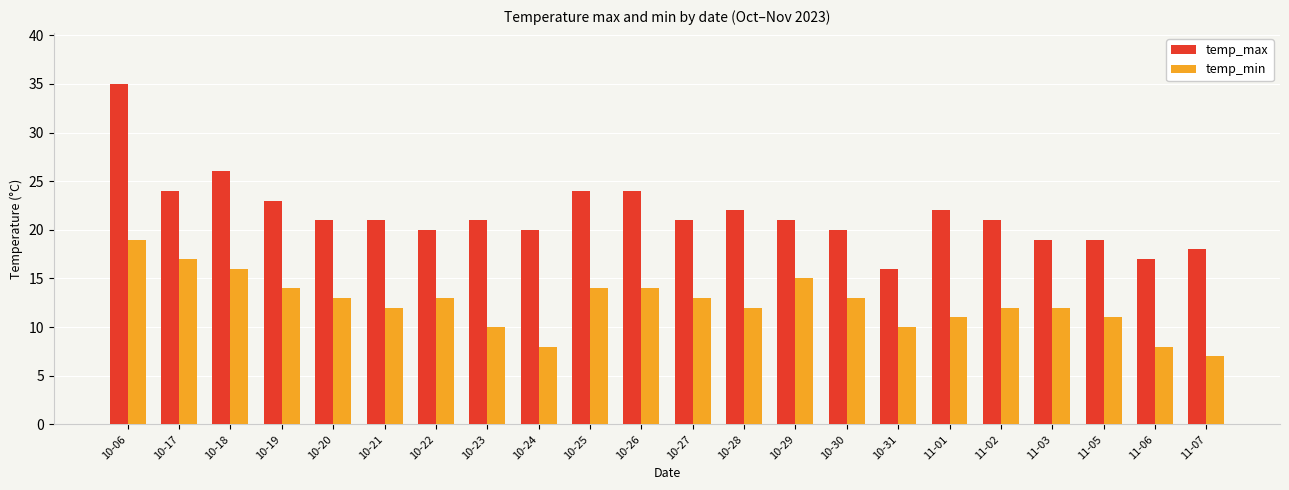

What is the value of the temp_min bar at the 17th from the left?

11